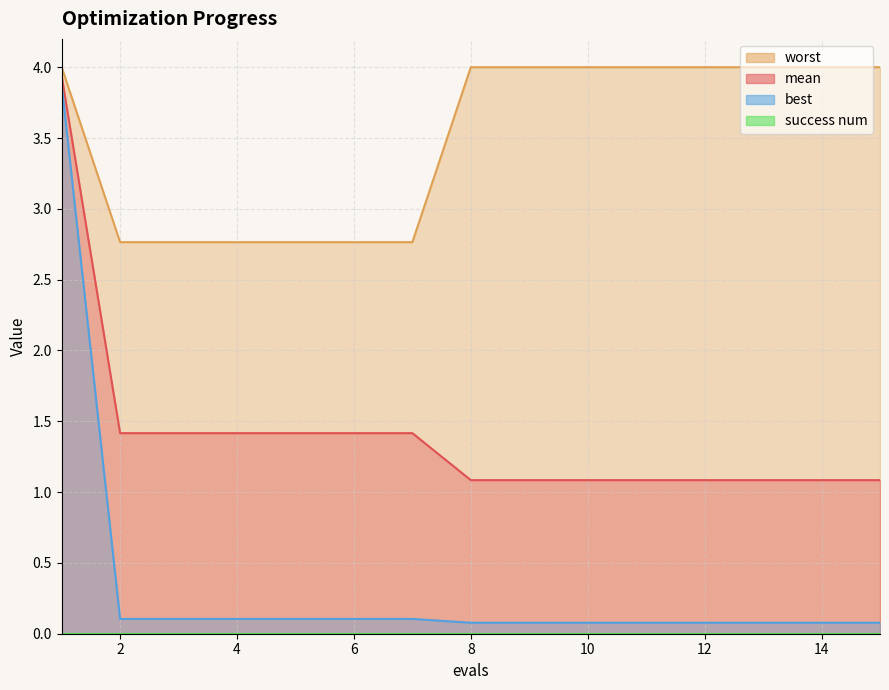

What is the total value across all series at 3?

4.3